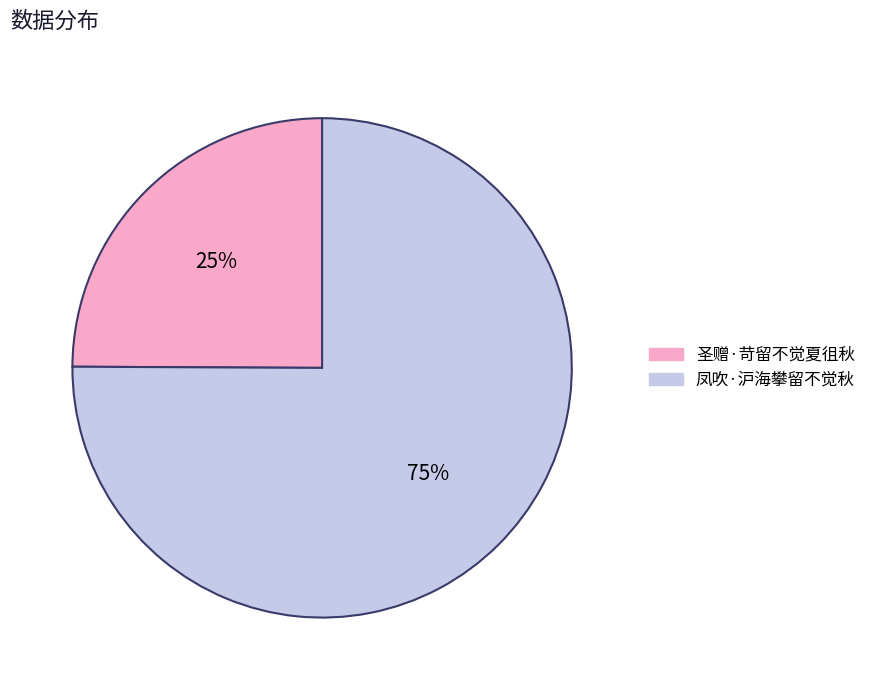

Which slice is the smallest?

圣赠·苛留不觉夏徂秋